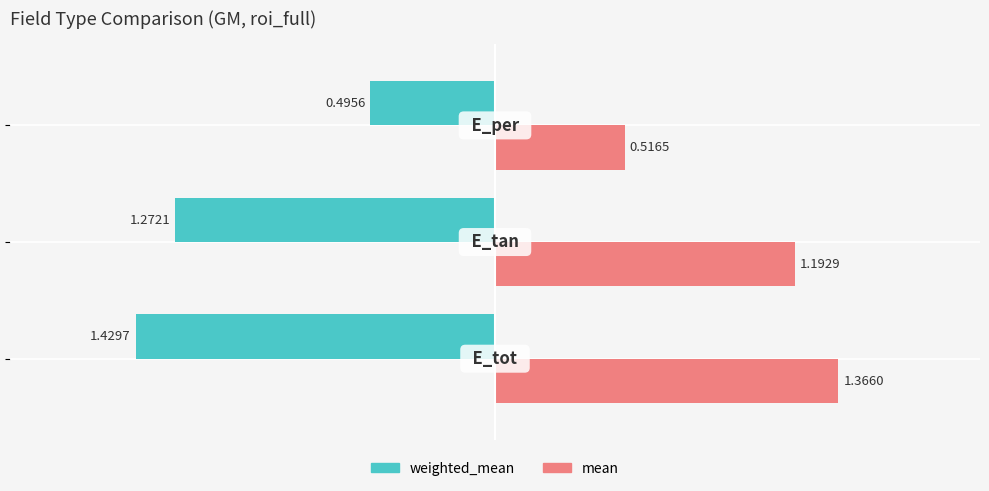

What is the sum of all weighted_mean values?

-3.2